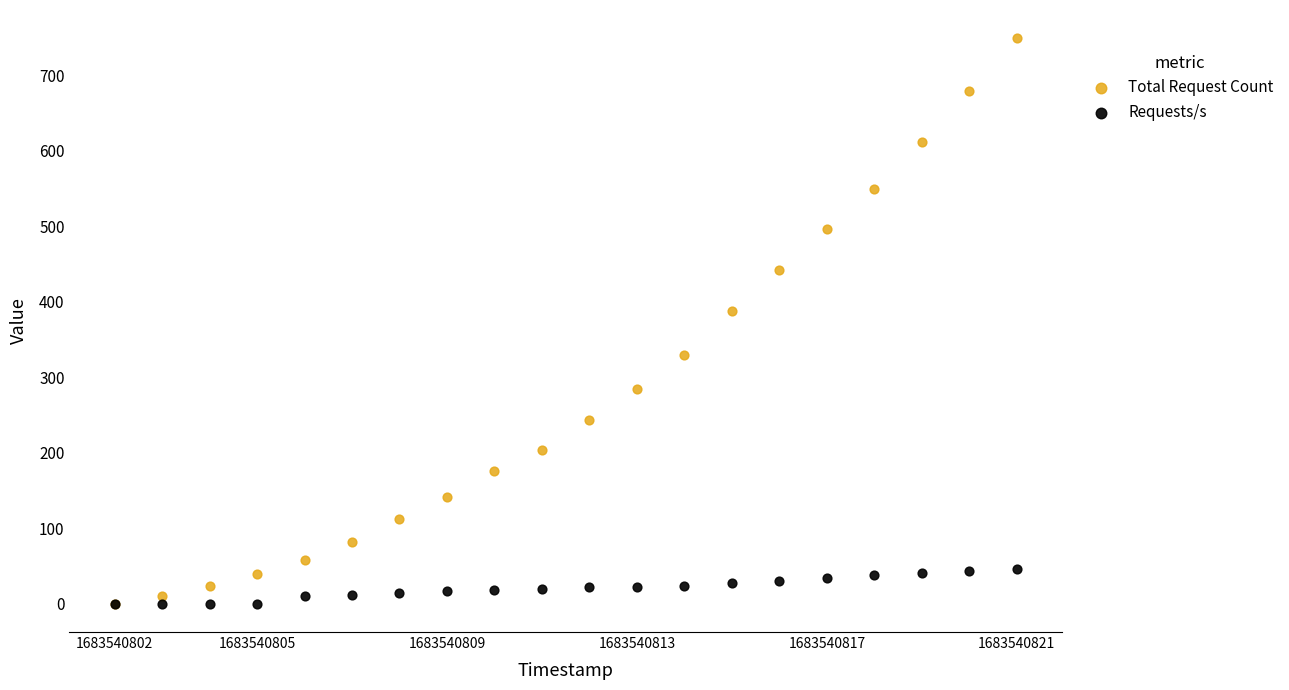

Across all series, what Y value is closest to 374?

388.0